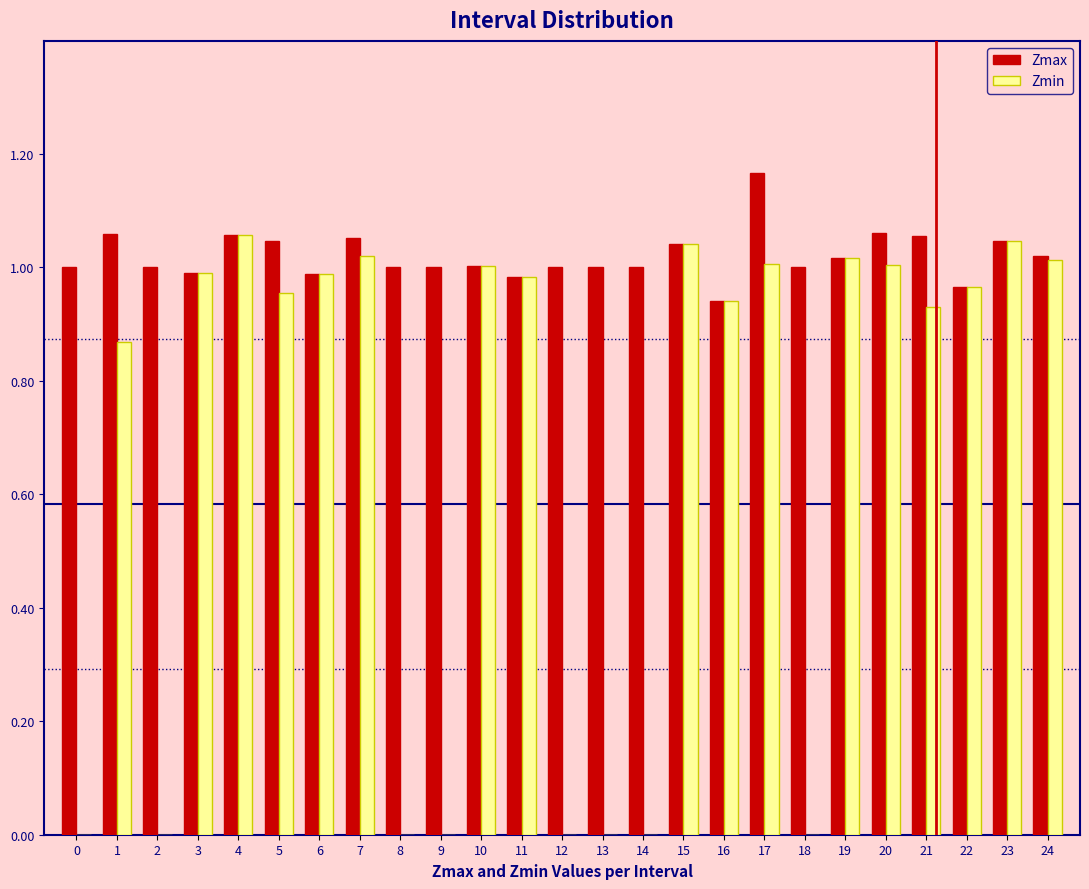

Is the value of Zmax at 16 greater than the value of Zmin at 7?

No